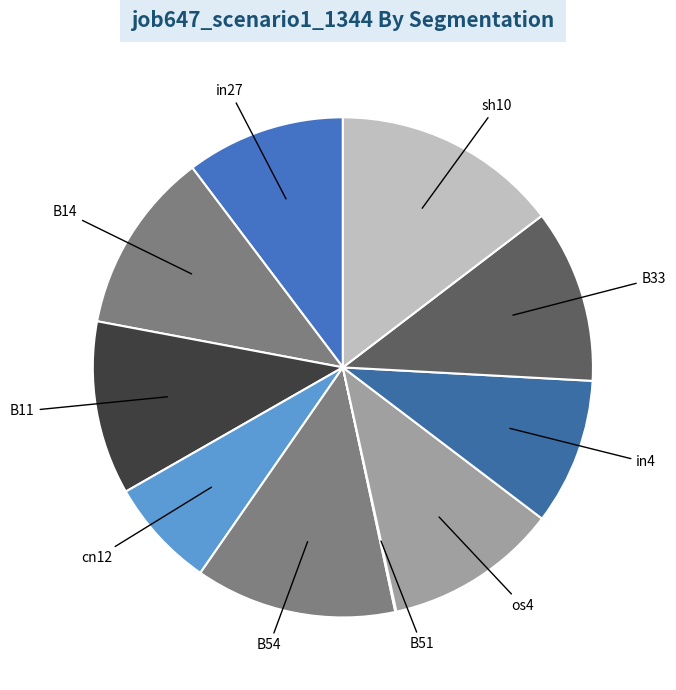

Which has a higher value, in27 or sh10?

sh10